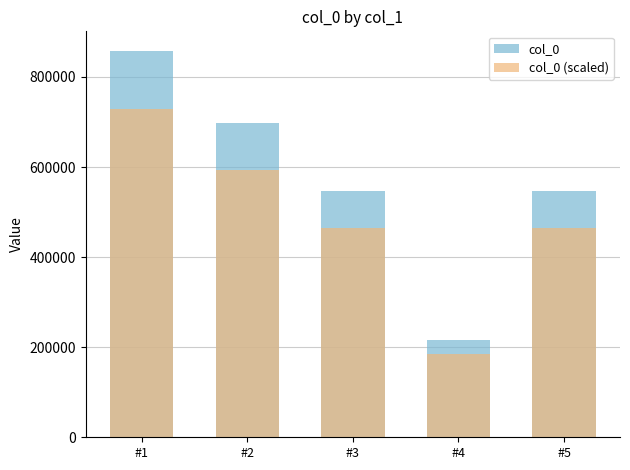

Which series changed the most between #3 and #4?

col_0